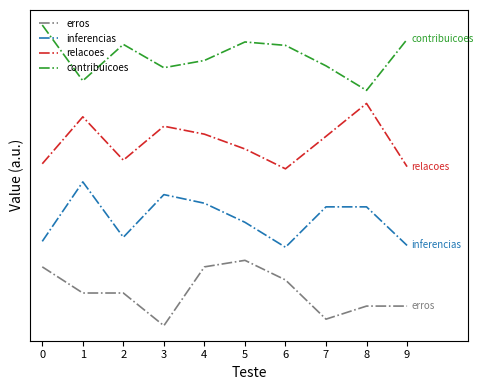

What are all the series names shown in the legend?

erros, inferencias, relacoes, contribuicoes